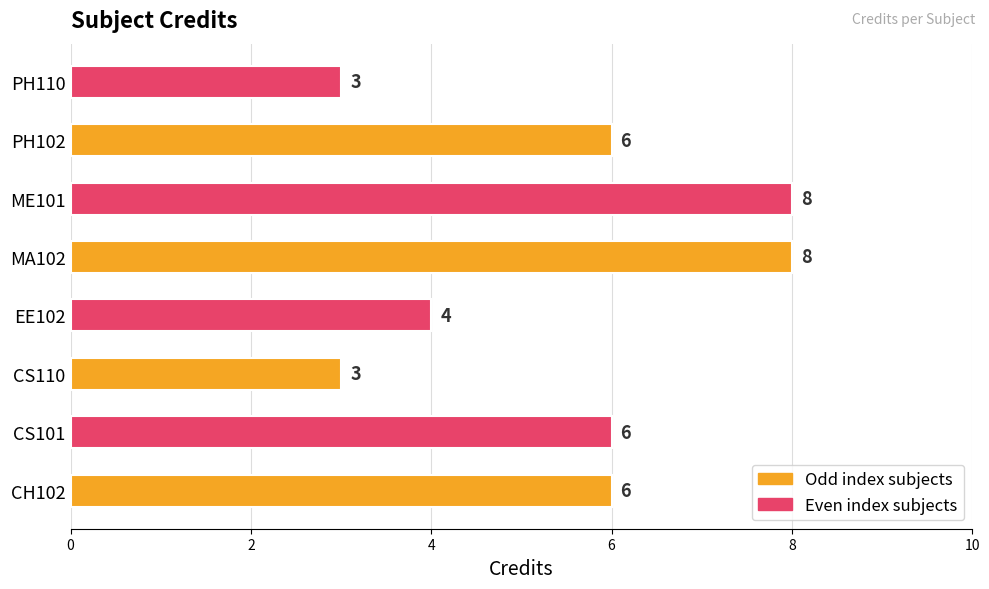

The chart shows a value of 5 at CS110. True or false?

False